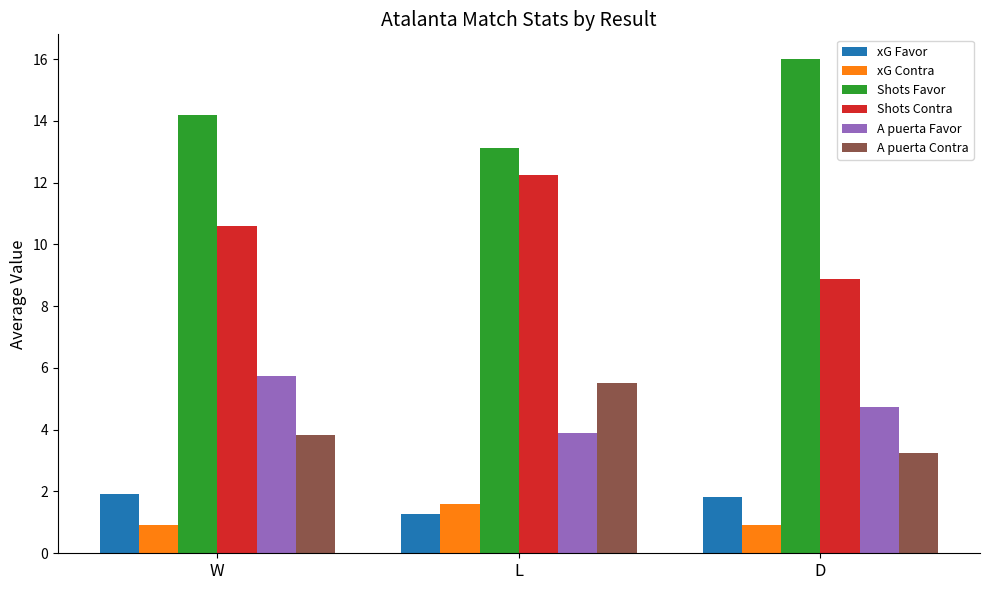

At which label is Shots Contra closest to 10?

W